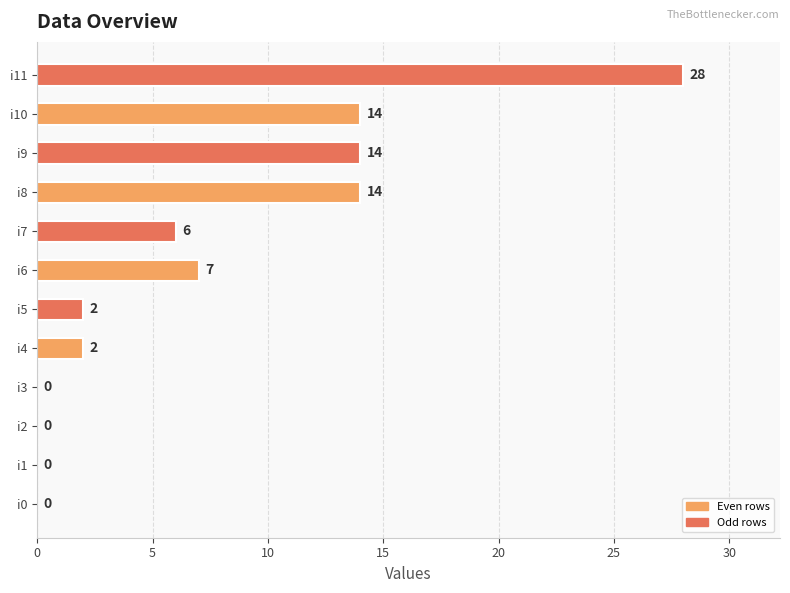

Which category has the highest value across all series?

i11